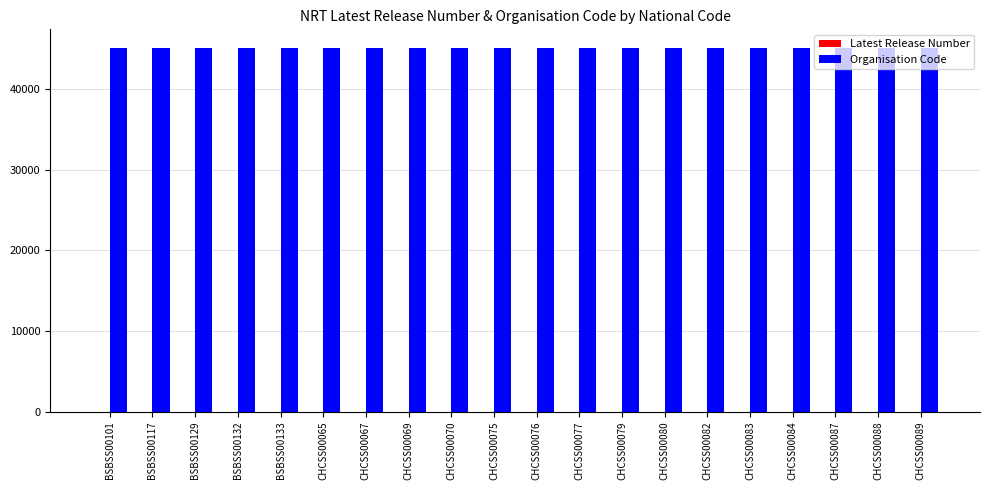

What is the maximum value shown in the chart?

45138